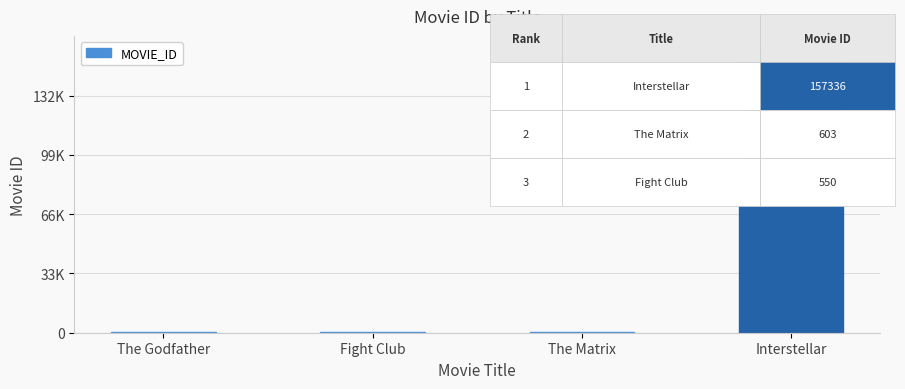

The chart shows a value of 550 at Fight Club. True or false?

True